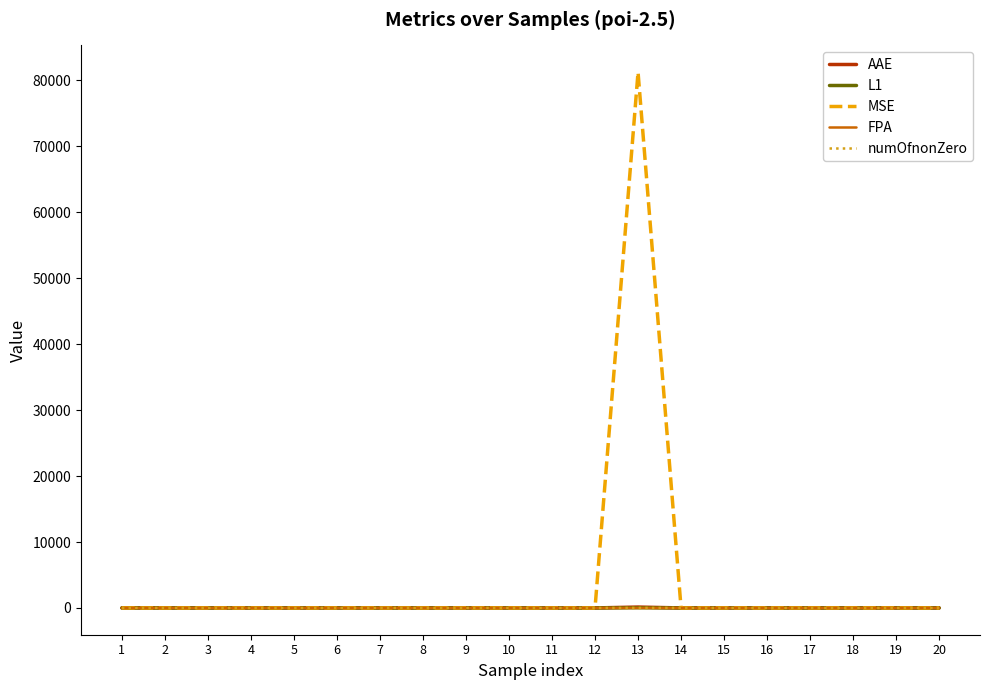

What is the greatest value displayed?

81256.8